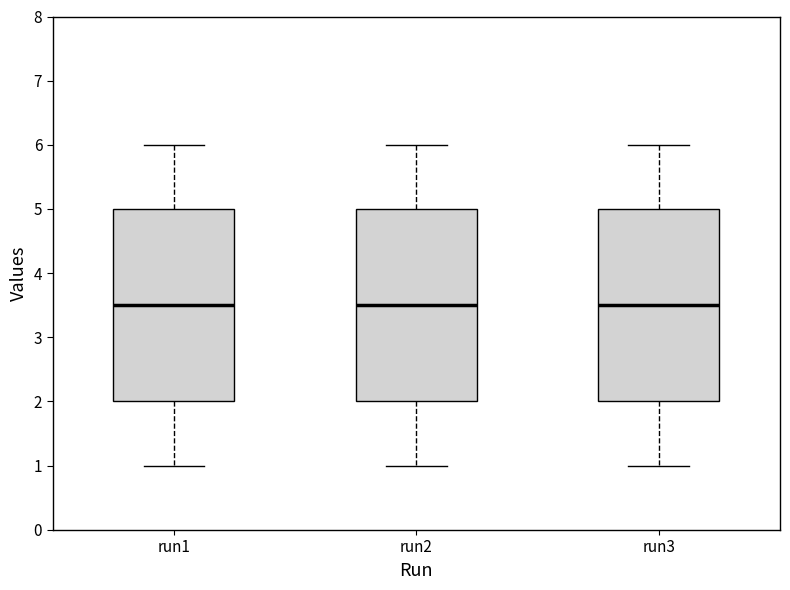

Reading left to right, transcribe this box plot: for each box, give where its median line is, the range the box spans, and where its two whiskers end, as read against the y-axis. The values are not printed on the chart, so give them approximately, as read against the axis.

run1: median 3.5, box 2.0 to 5.0, whiskers 1.0 to 6.0
run2: median 3.5, box 2.0 to 5.0, whiskers 1.0 to 6.0
run3: median 3.5, box 2.0 to 5.0, whiskers 1.0 to 6.0